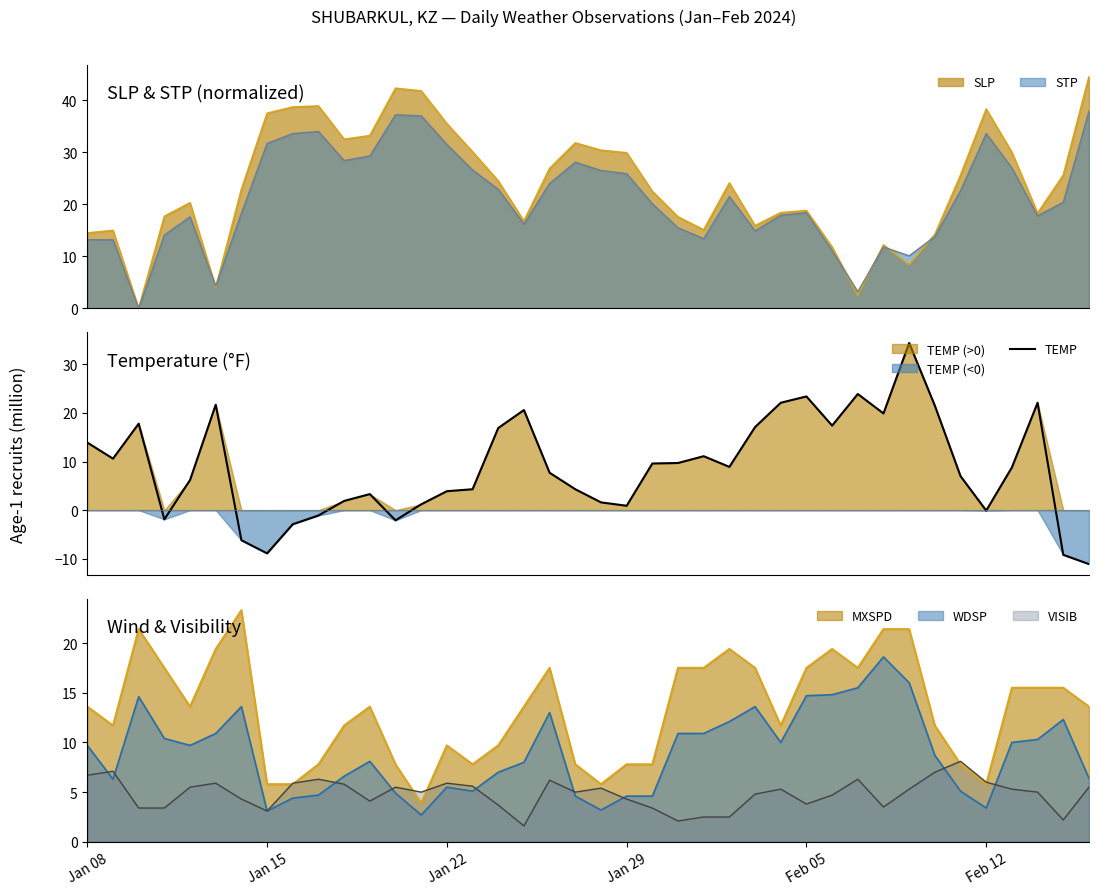

What is the lowest value of the TEMP series?

-11.1